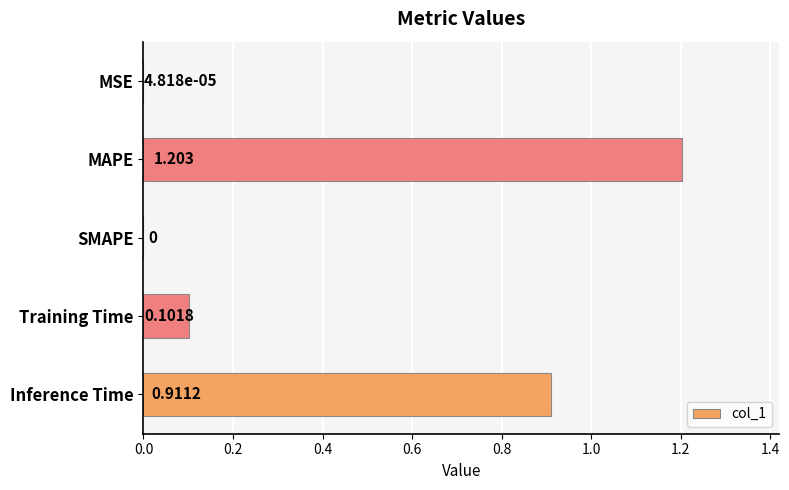

What is the average value?

0.4